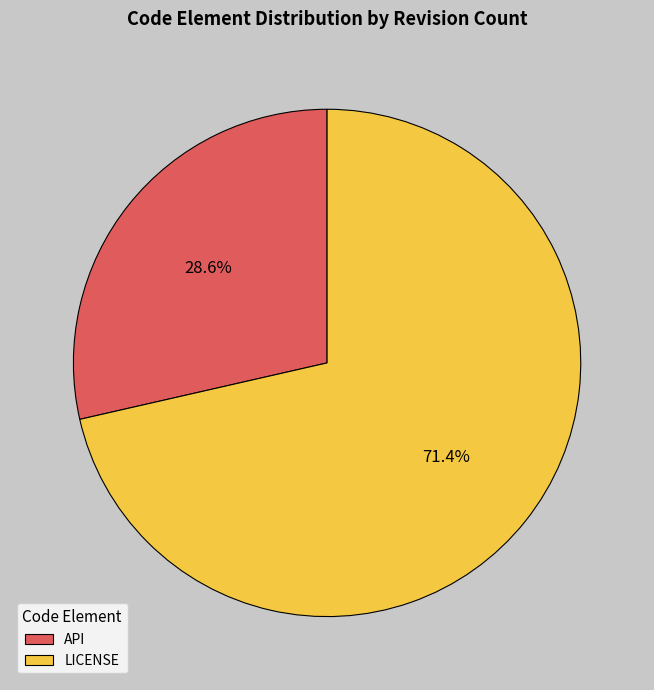

Which category has the biggest portion of the pie?

LICENSE